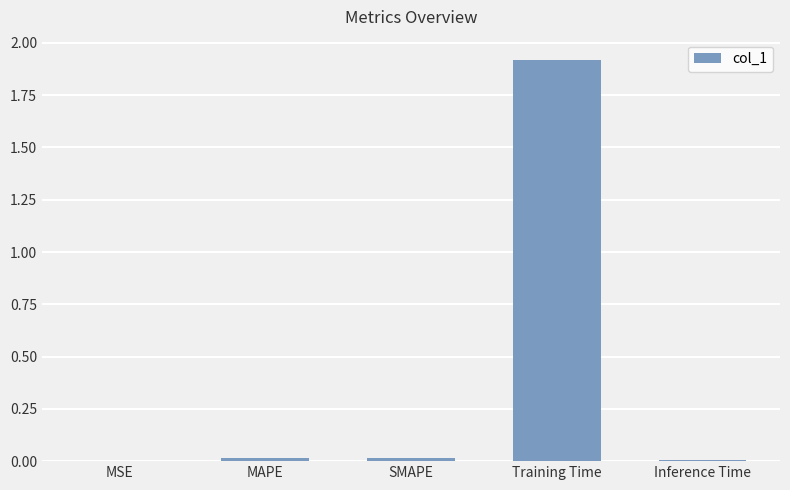

Is it true that the value at Training Time is 3.3?

False